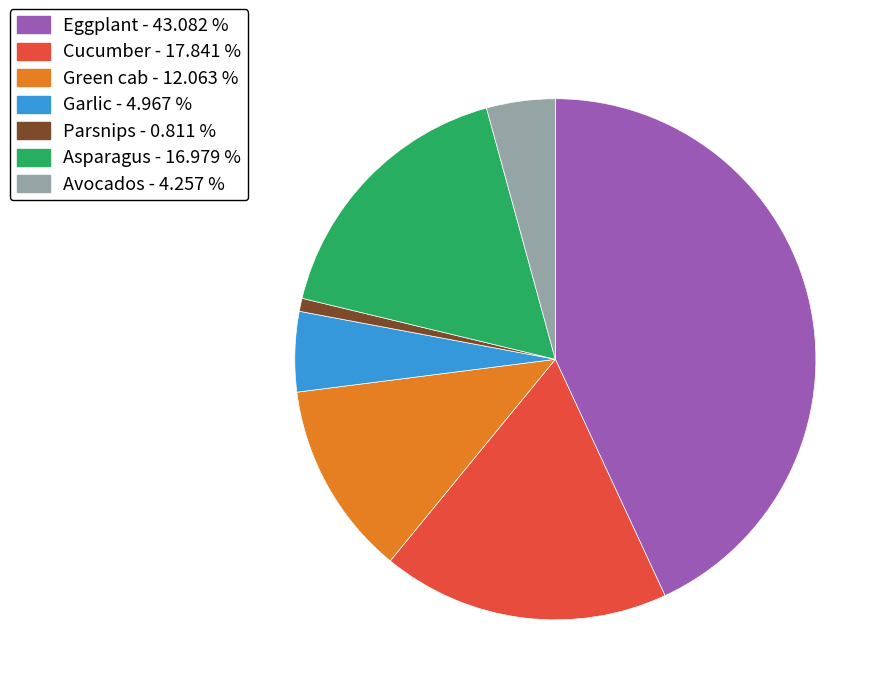

Between Asparagus - 16.979 % and Parsnips - 0.811 %, which is larger?

Asparagus - 16.979 %